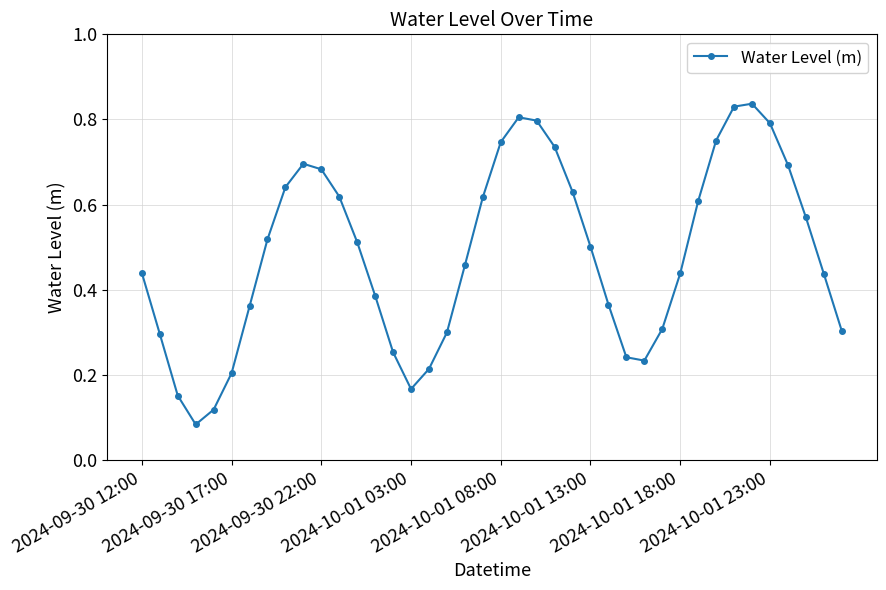

How many values are between 0 and 1?

40